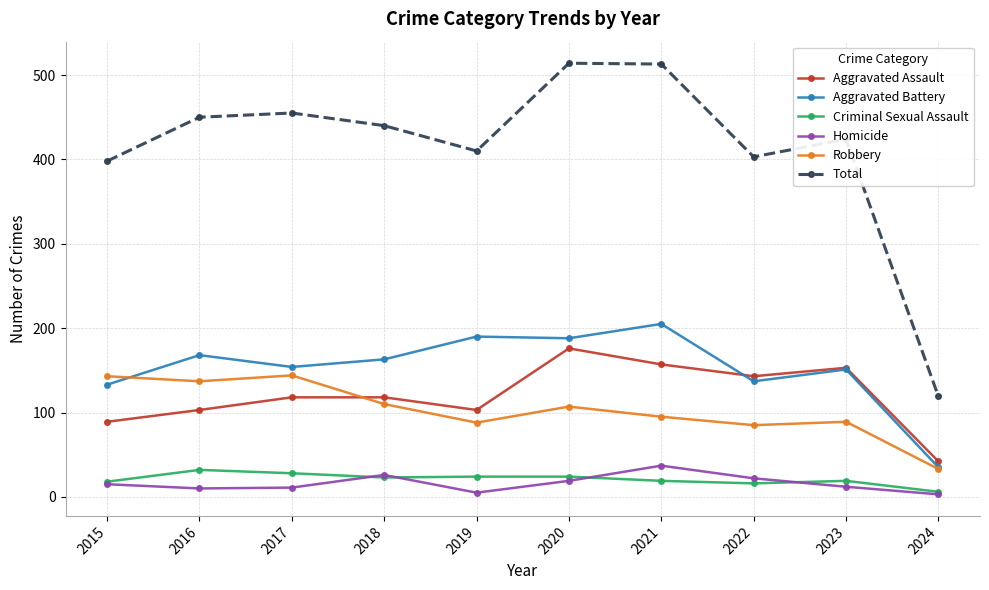

Count the number of data series in this chart.

6